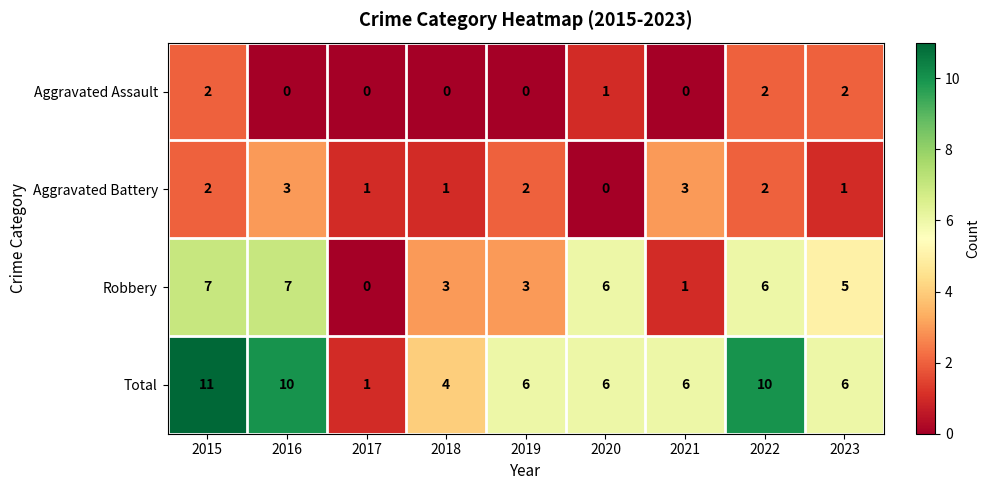

At how many categories does at least one series exceed 3?

8